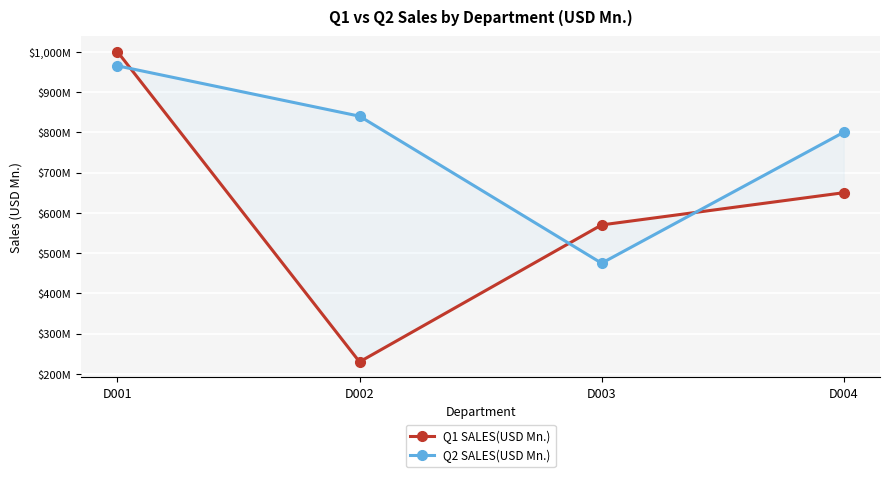

What is the smallest value displayed?

230